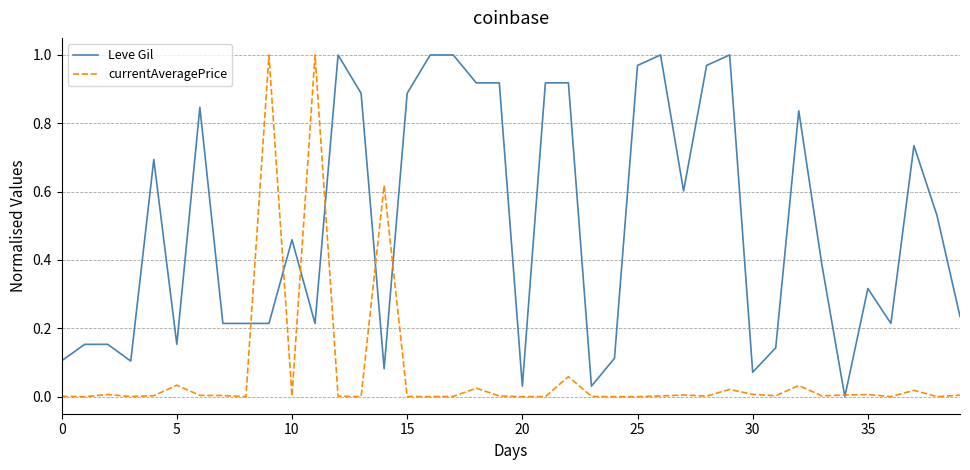

After their last crossing, which series has the higher values: Leve Gil or currentAveragePrice?

Leve Gil